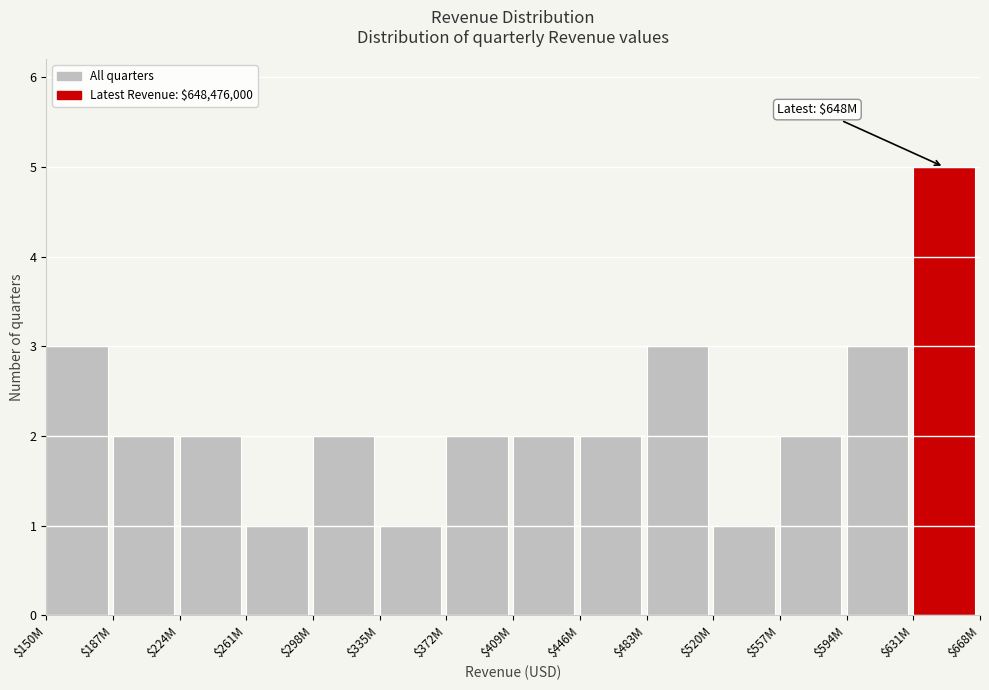

Reading right to left, transcribe all the data shown in this chart.

5	3	2	1	3	2	2	2	1	2	1	2	2	3